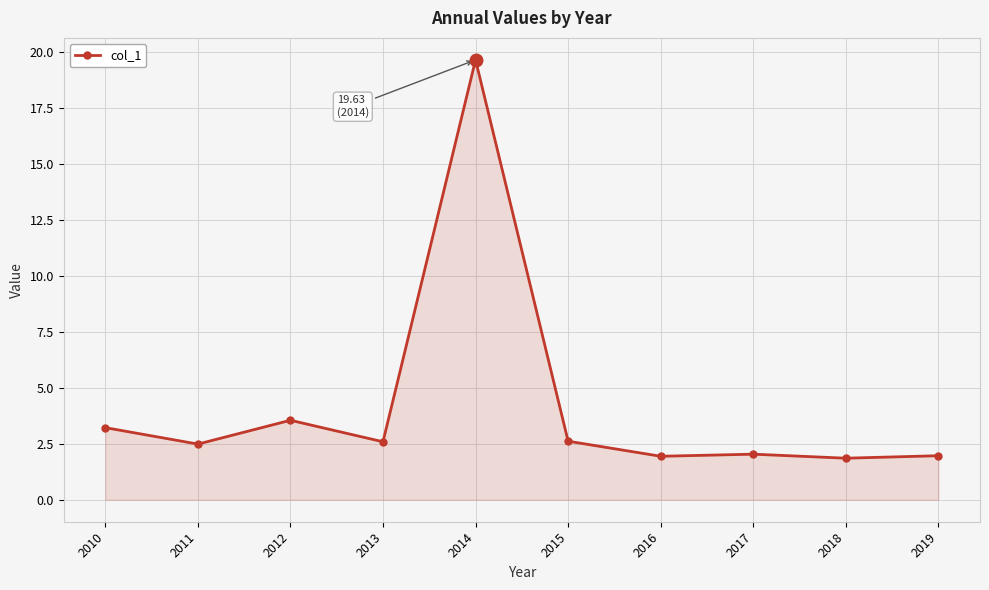

At which label does the data first exceed 2?

2010